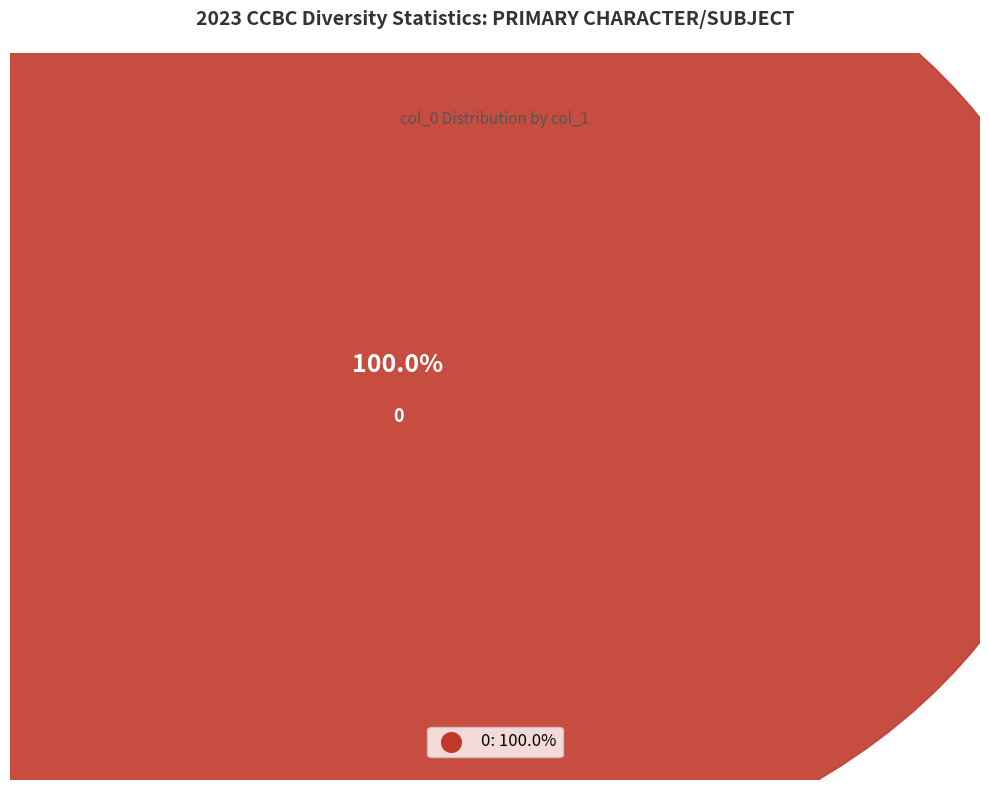

The 28 slice represents 1% of the pie. True or false?

False